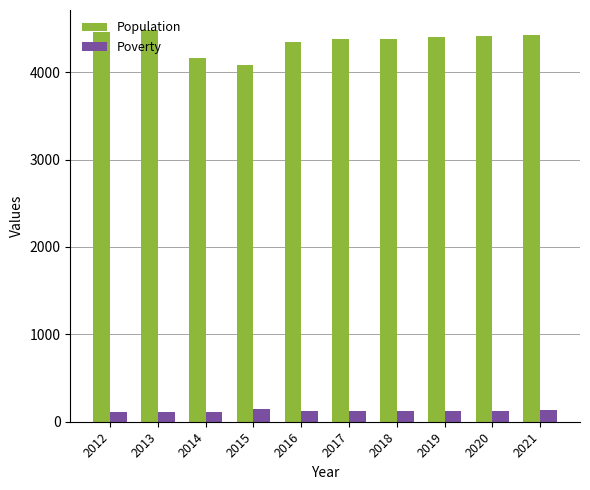

What is the value of the Population bar at the 10th from the left?

4422